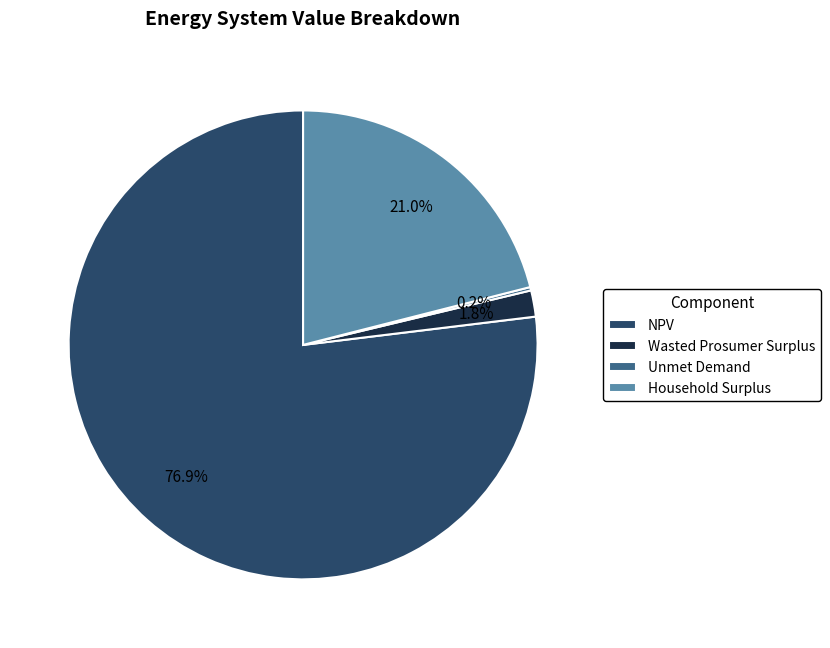

What portion of the pie excludes Wasted Prosumer Surplus?

98.2%